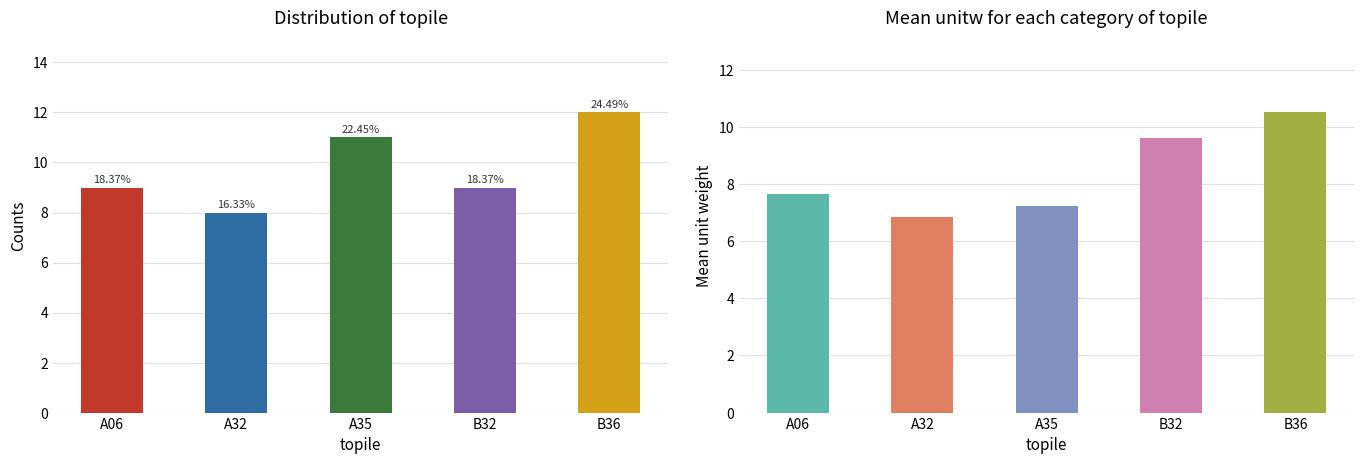

How many groups of bars are there?

5